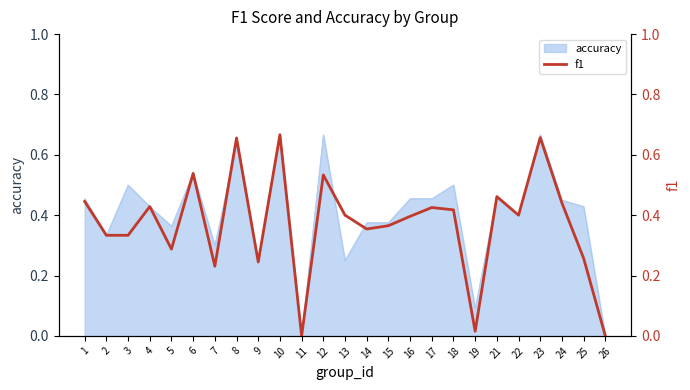

The chart shows a value of 0.4 at 24. True or false?

True